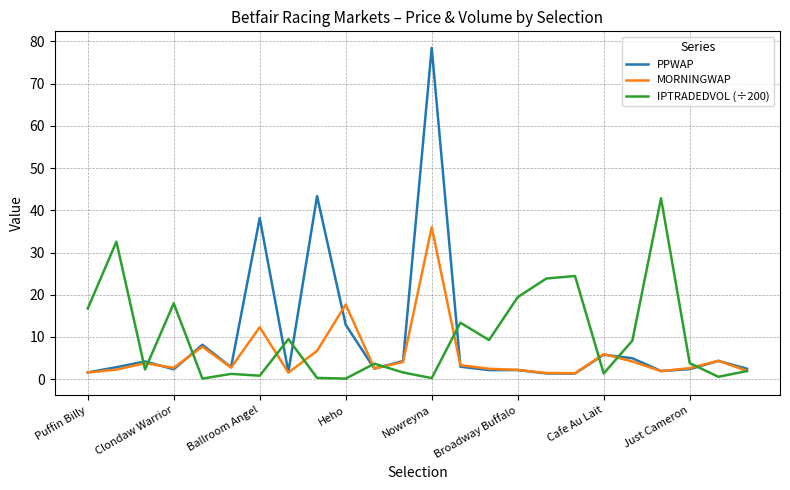

What are all the series names shown in the legend?

PPWAP, MORNINGWAP, IPTRADEDVOL (÷200)